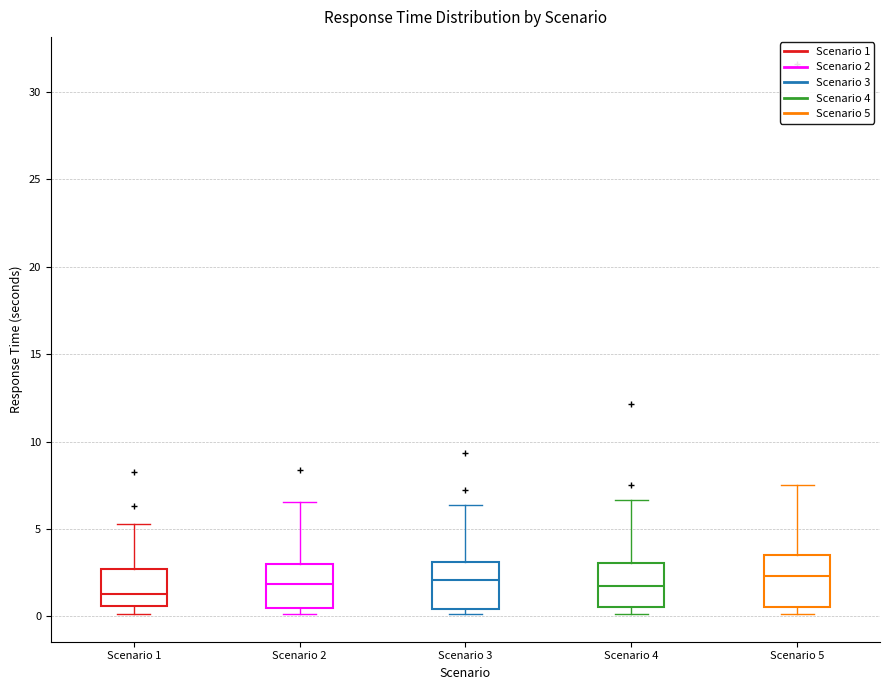

Where does the median line of the box for Scenario 5 sit on the y-axis? The values are not printed on the chart, so give them approximately, as read against the axis.

2.5